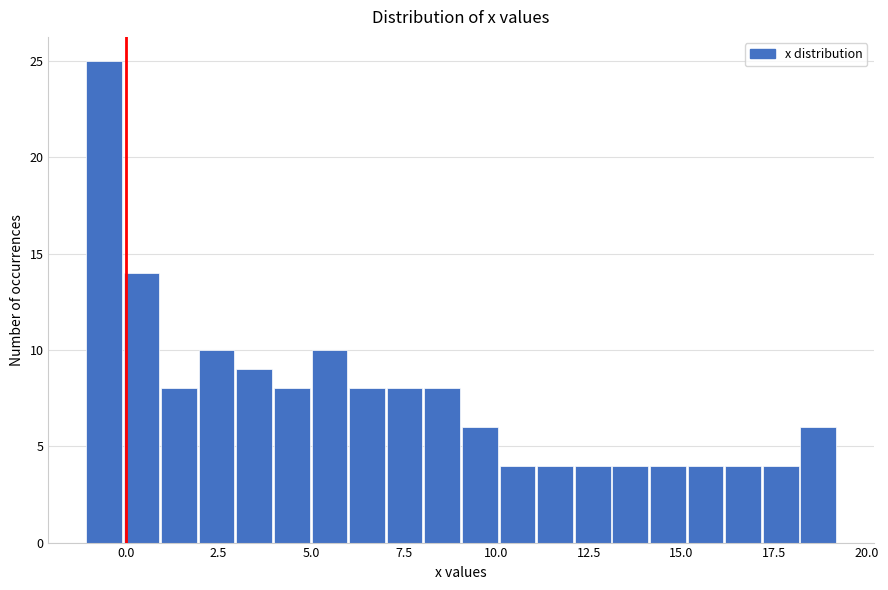

Read against the x-axis, roughly where is the centre of the tallest bar?

-0.5